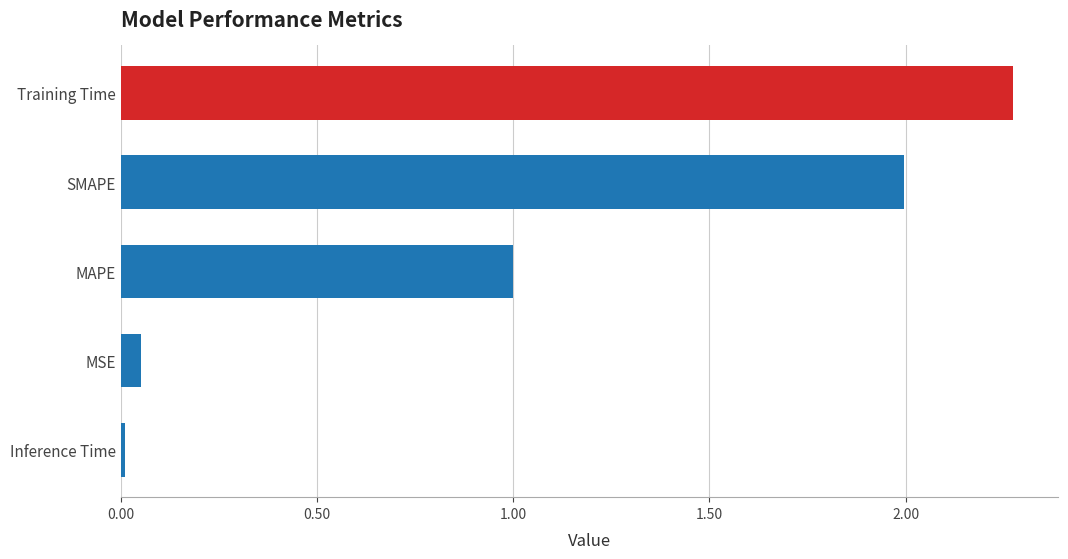

Rank the categories by value from lowest to highest.

Inference Time, MSE, MAPE, SMAPE, Training Time